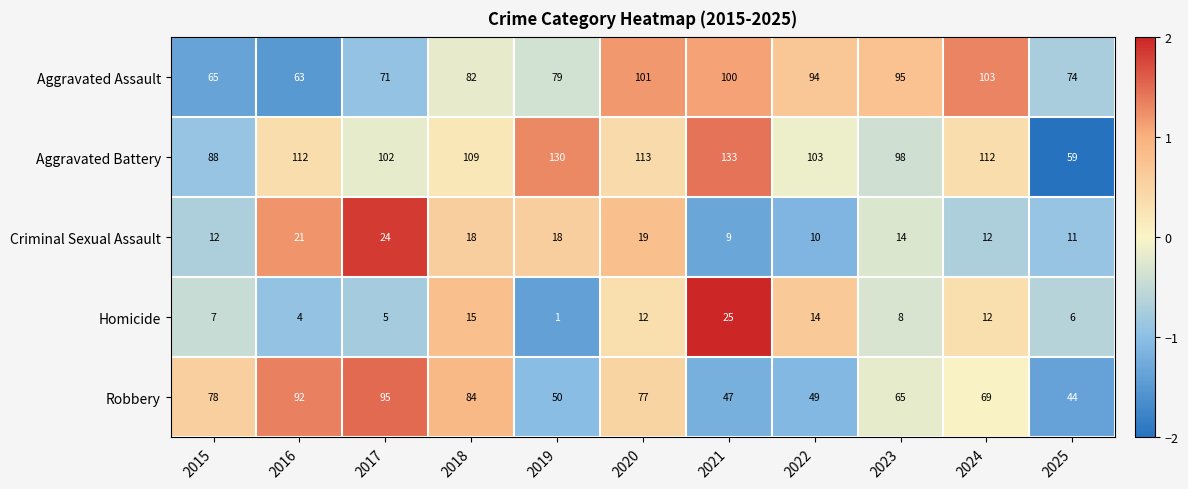

What is the difference between the second highest and minimum values in the Aggravated Battery series?

71